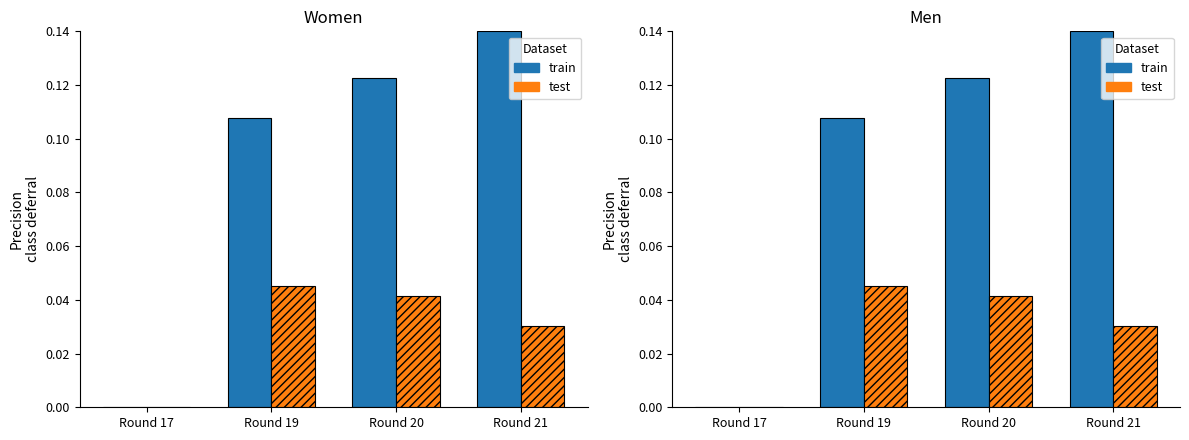

The value of train at Round 17 is 0.1. True or false?

False